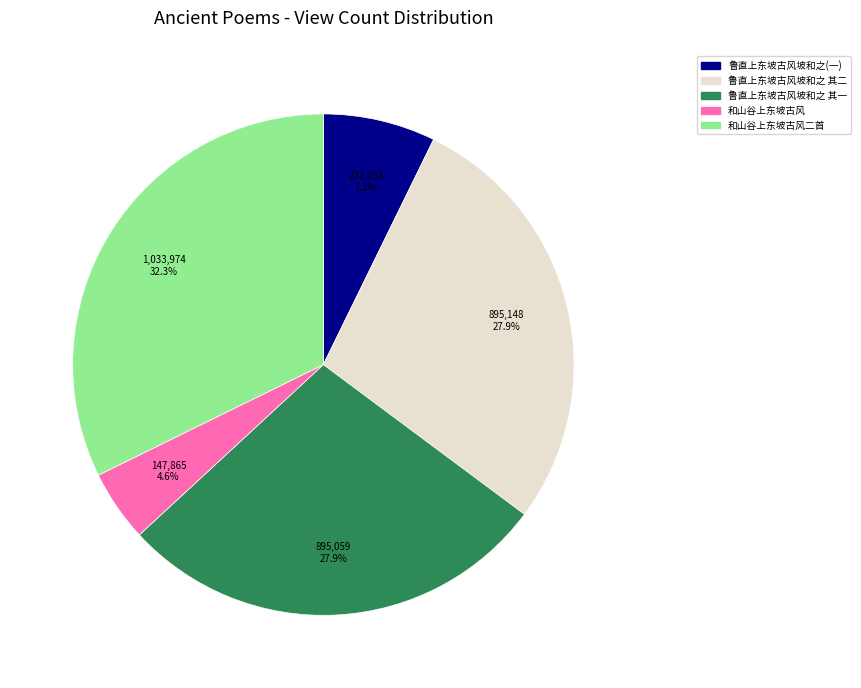

Is there a majority slice in this chart?

No